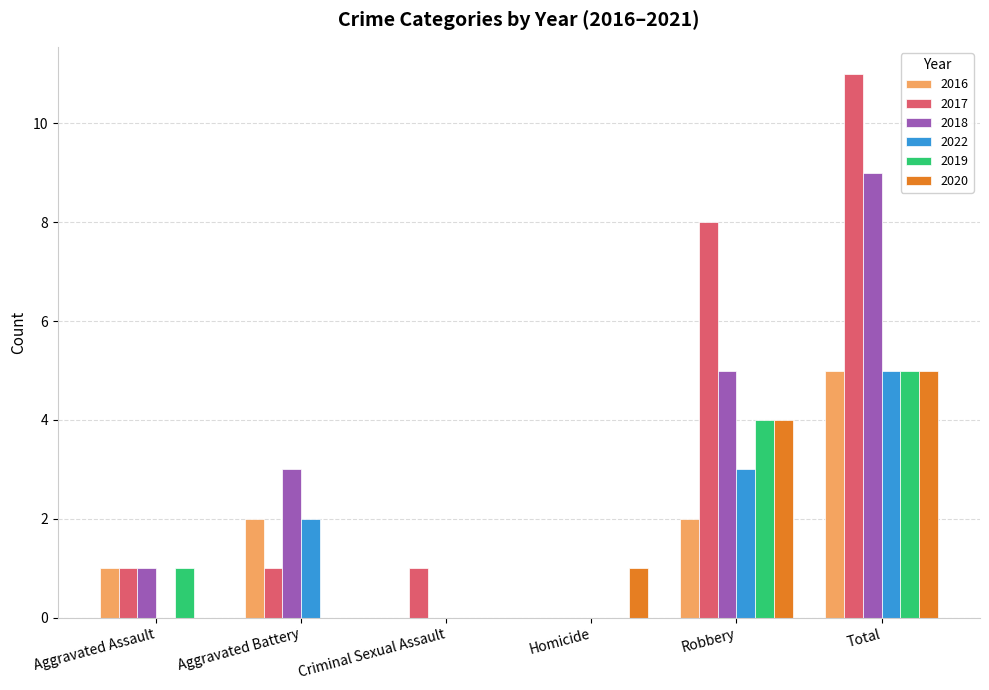

True or false: 2016 has a value of 0 at Homicide.

True